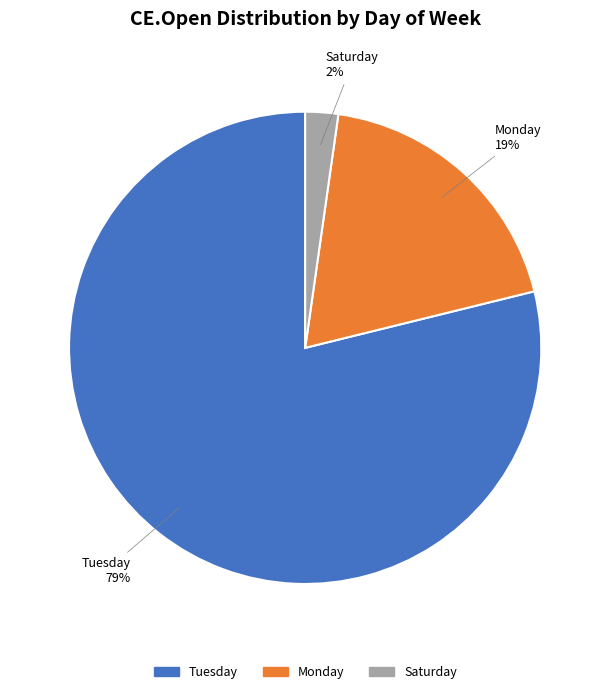

To the nearest percent, what is the average slice percentage?

33%